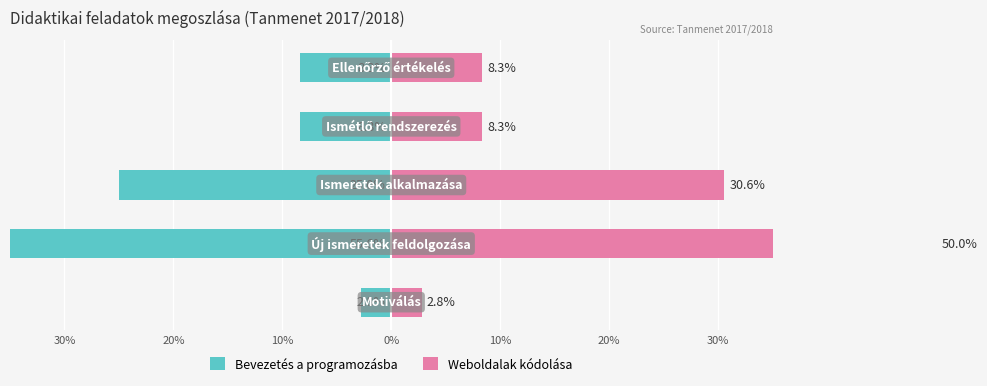

Rank the series by their average value, from highest to lowest.

Weboldalak kódolása, Bevezetés a programozásba